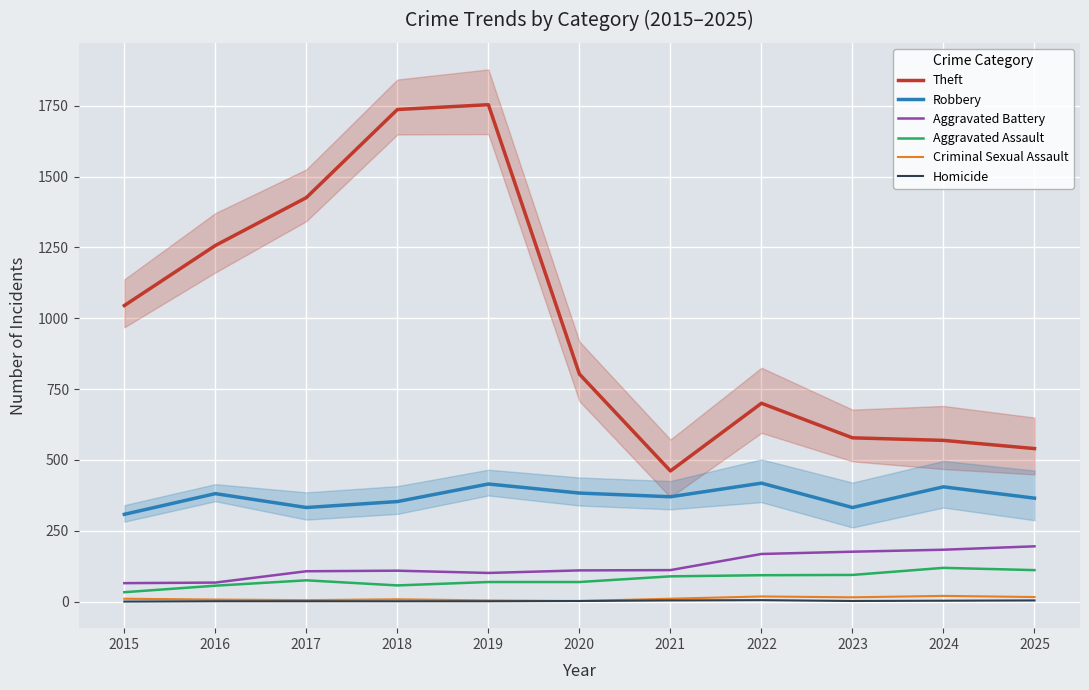

How many categories are shown in the chart?

11